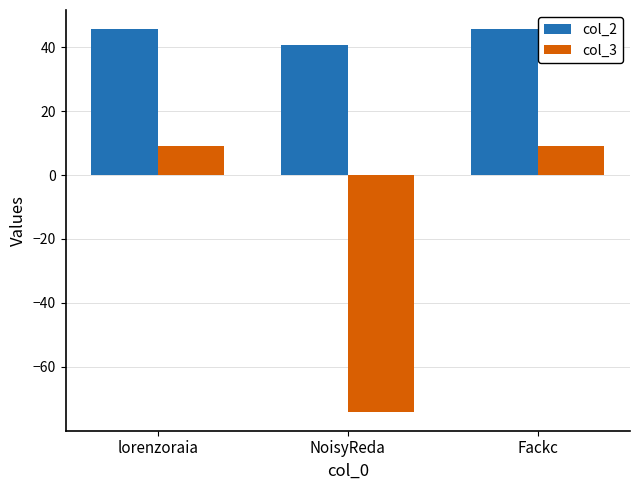

What is the label of the 2nd bar from the left?

NoisyReda